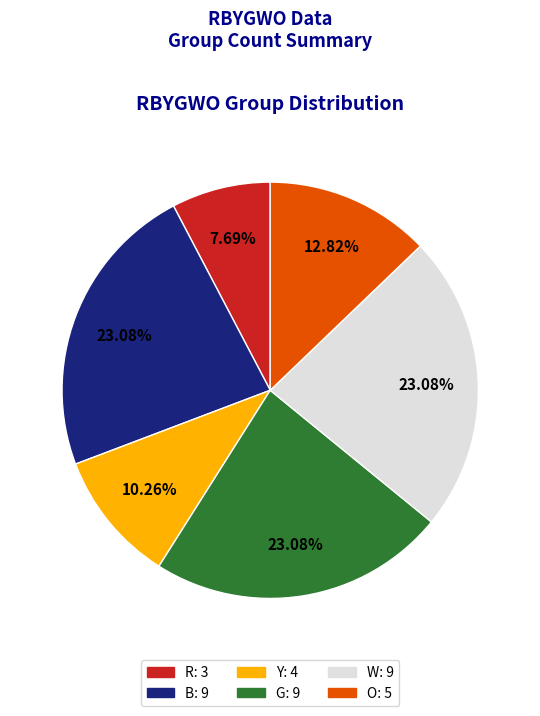

Which category has the smallest portion of the pie?

R